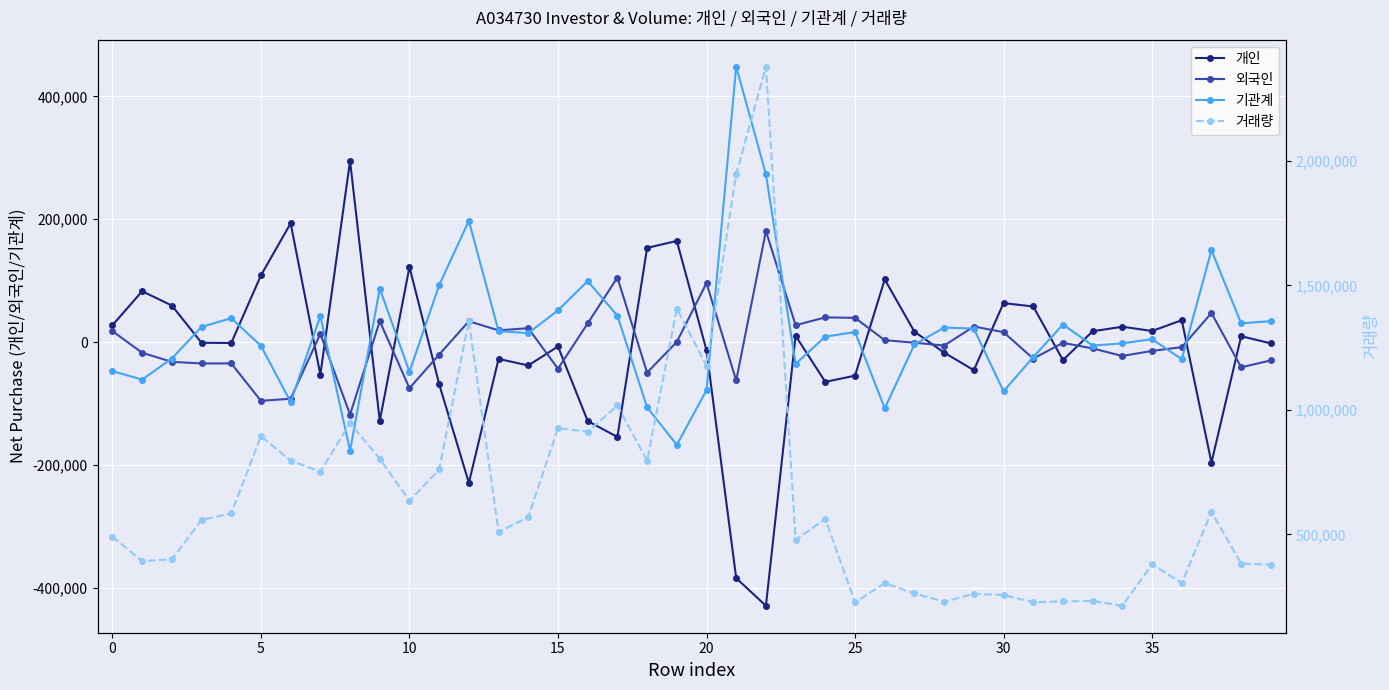

Count the number of categories in the chart.

40